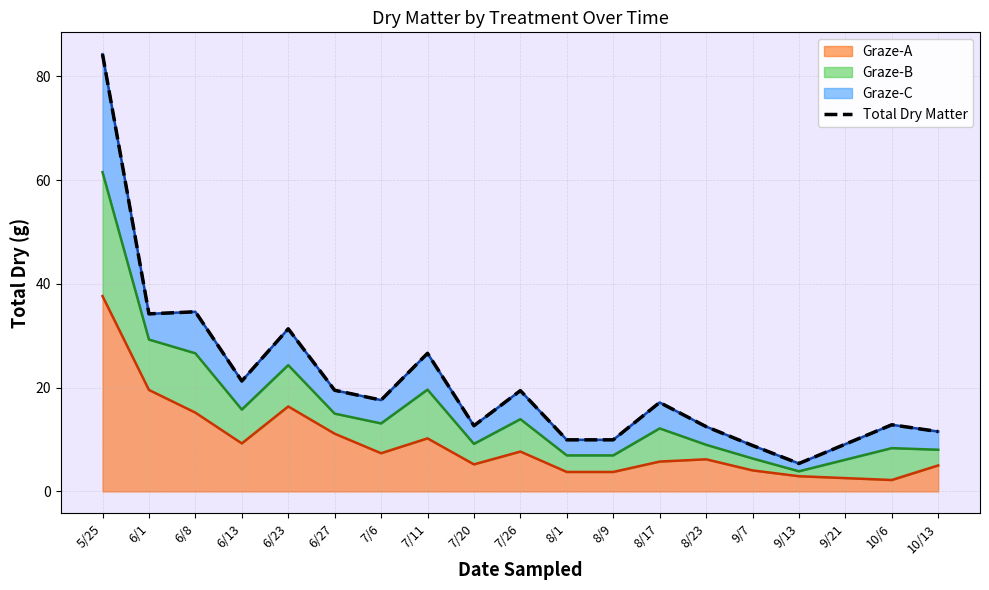

Reading left to right, transcribe all the data shown in this chart.

84.2	34.2	34.6	21.3	31.3	19.5	17.6	26.6	12.7	19.4	9.9	9.9	17.1	12.5	8.8	5.4	9.1	12.8	11.5